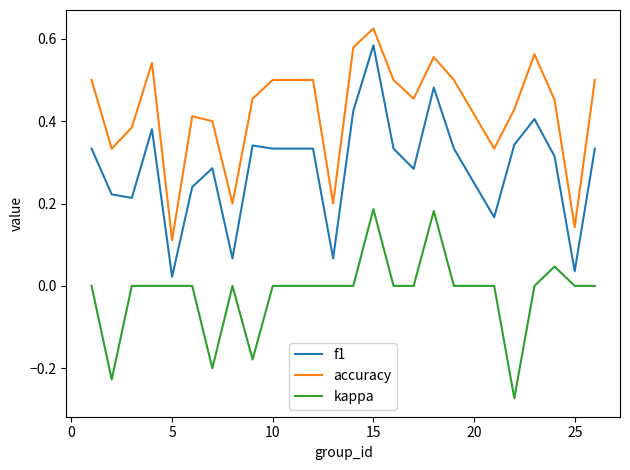

True or false: accuracy and kappa cross at least once.

False